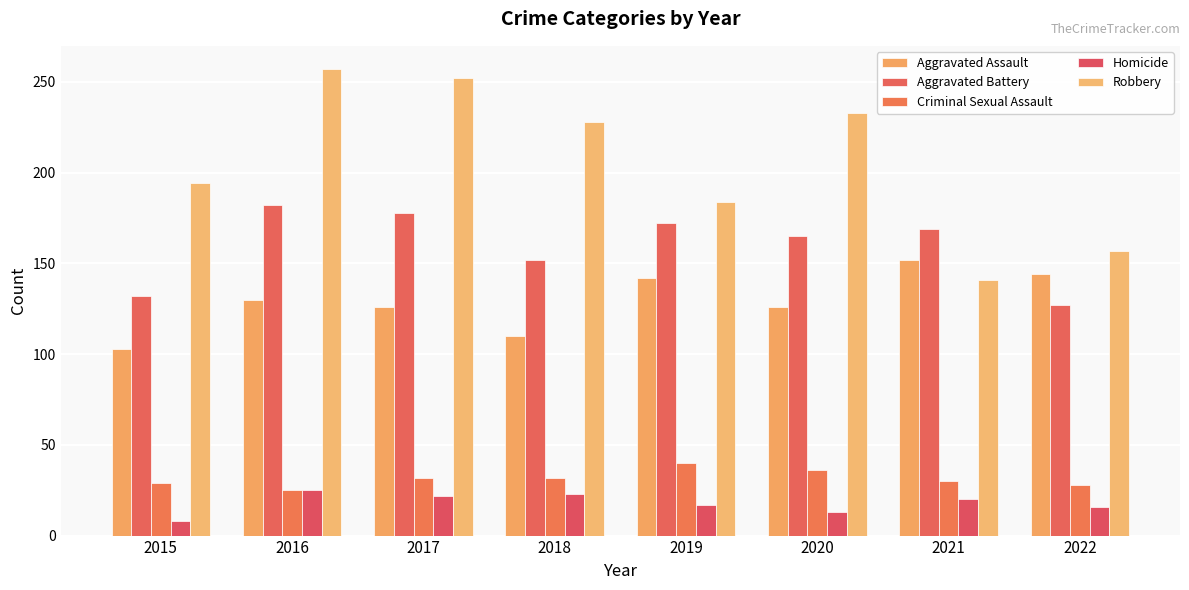

How many bars are there in total?

40